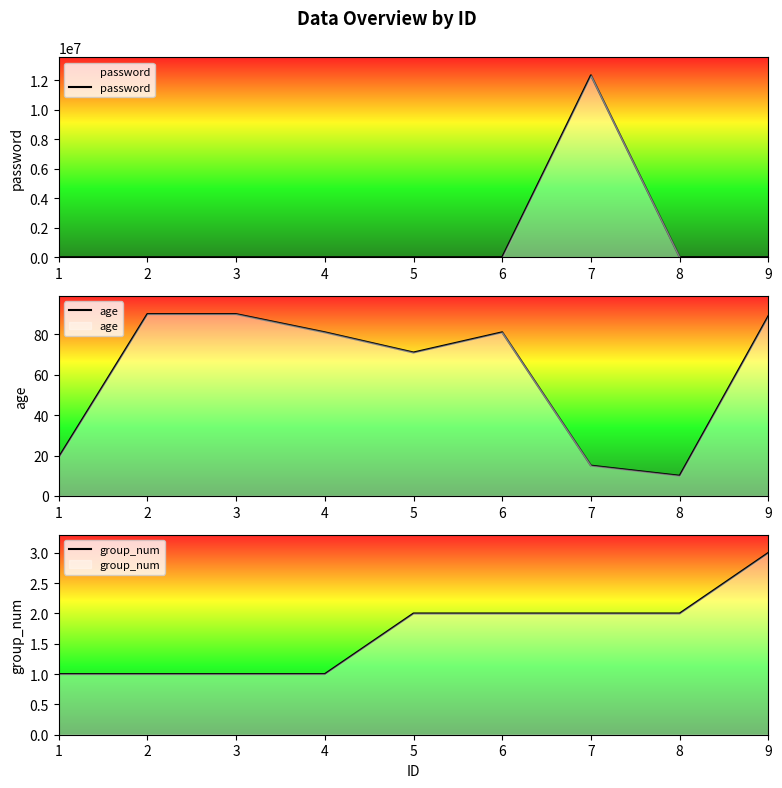

What is the difference between the age values at 5 and 1?

52